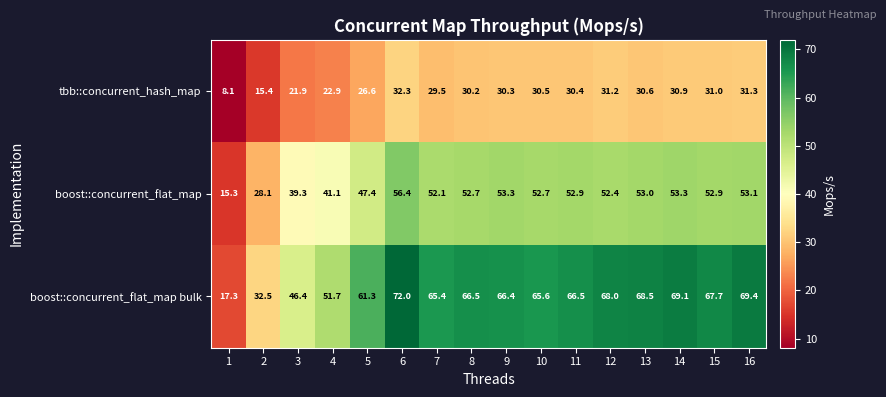

Rank the series at 11 from highest to lowest value.

boost::concurrent_flat_map bulk, boost::concurrent_flat_map, tbb::concurrent_hash_map